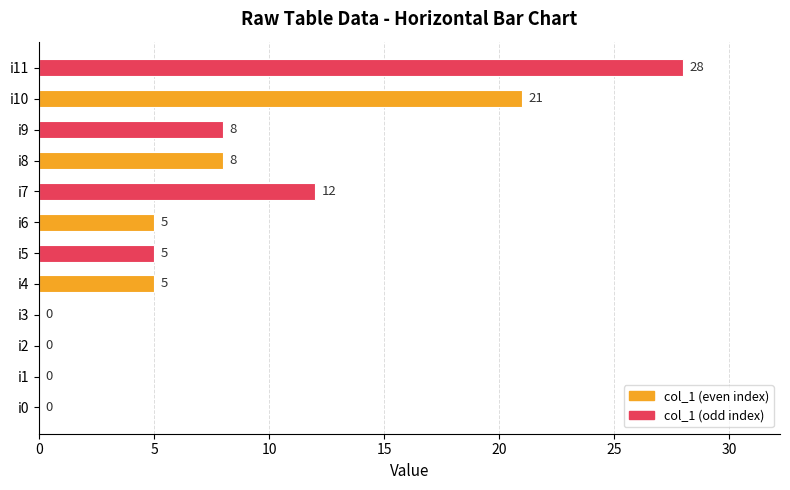

What is the approximate value at i11, to the nearest 10?

30